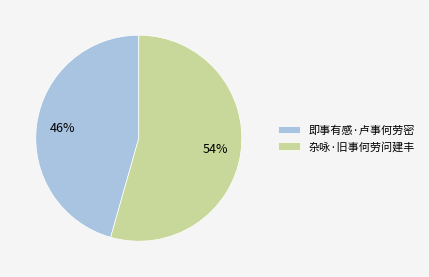

Does any single category account for the majority?

Yes